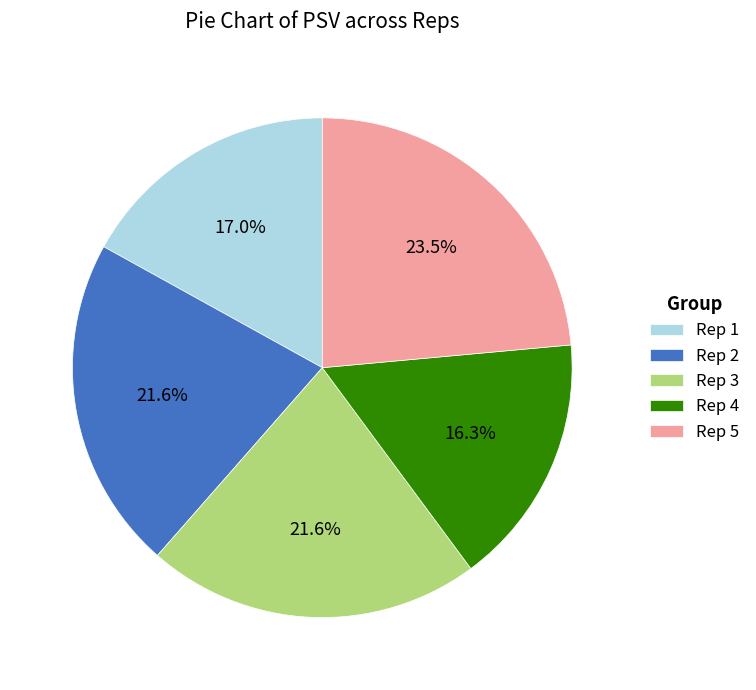

Between Rep 2 and Rep 5, which is larger?

Rep 5